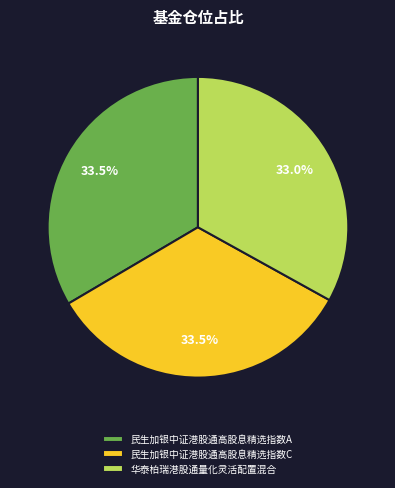

Combined, what portion of the pie is 民生加银中证港股通高股息精选指数C and 华泰柏瑞港股通量化灵活配置混合?

66.5%